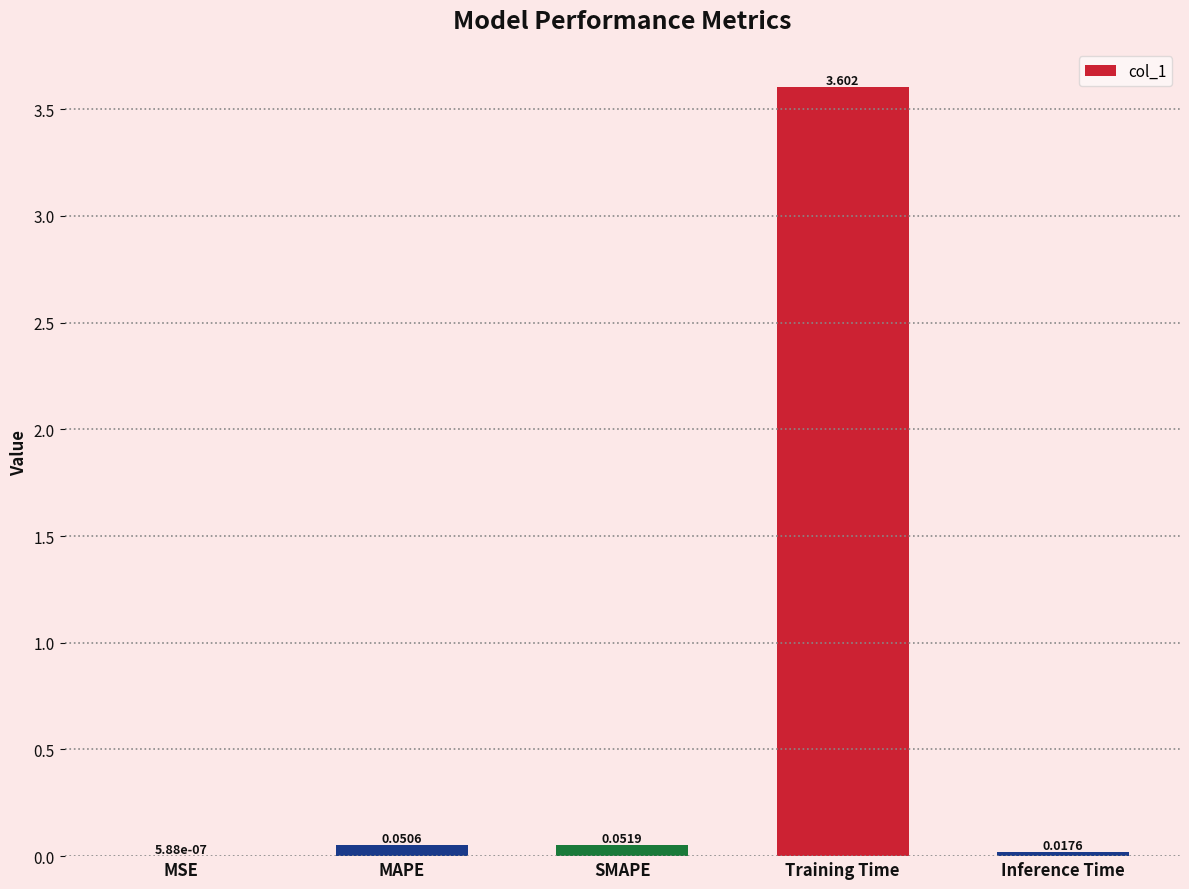

At which label is the value closest to 1?

SMAPE